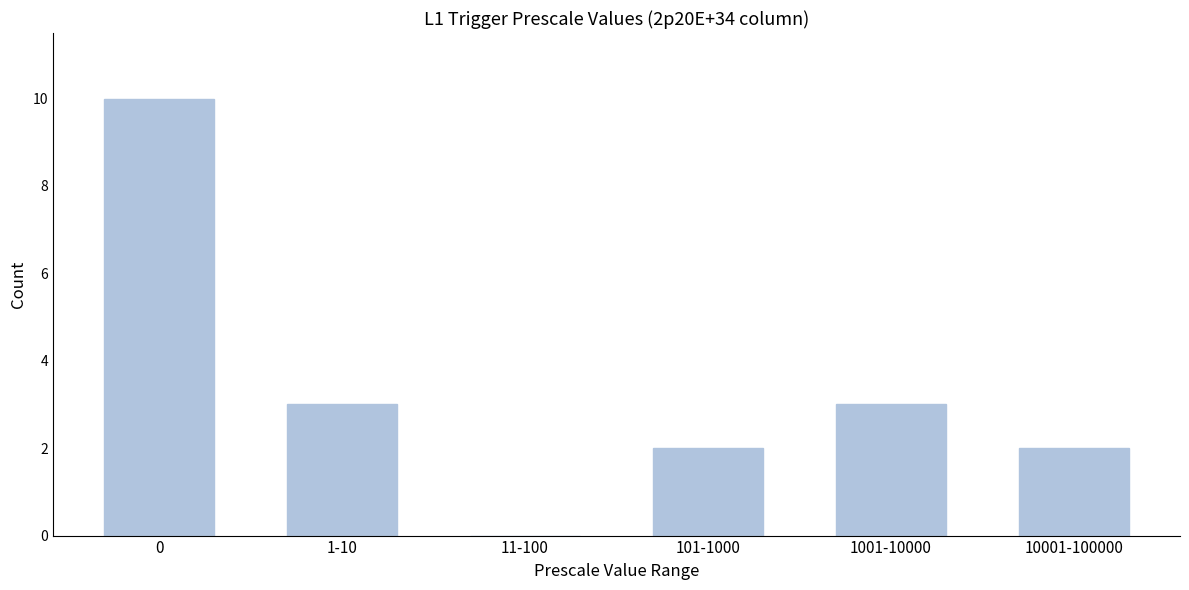

Reading left to right, what are all the values shown in this chart?

0=10	1-10=3	11-100=0	101-1000=2	1001-10000=3	10001-100000=2